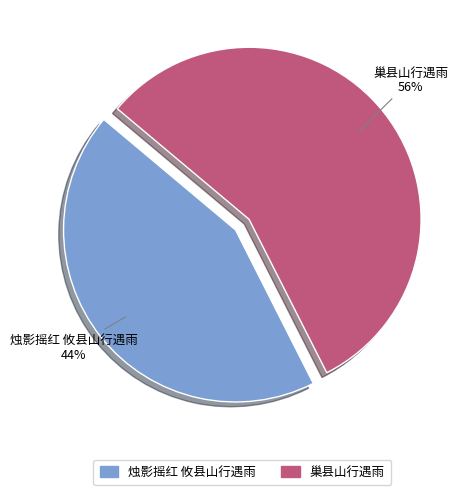

To the nearest percent, what is the combined percentage of 巢县山行遇雨 and 烛影摇红 攸县山行遇雨?

100%